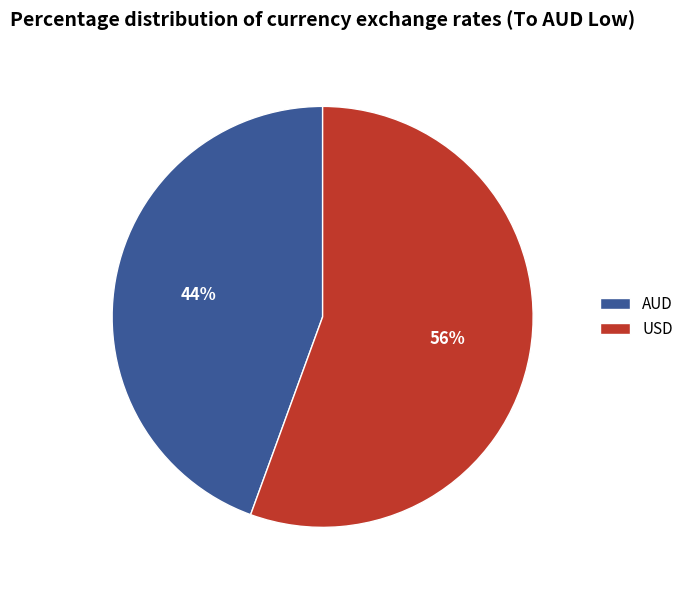

Do AUD and USD together represent more than half of the pie?

Yes